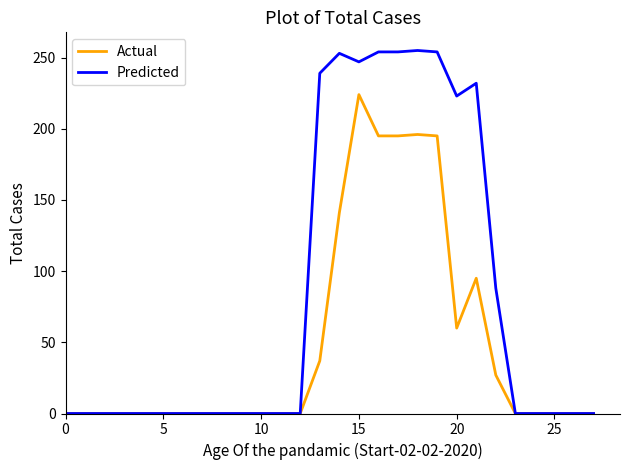

What are all the series names shown in the legend?

Actual, Predicted